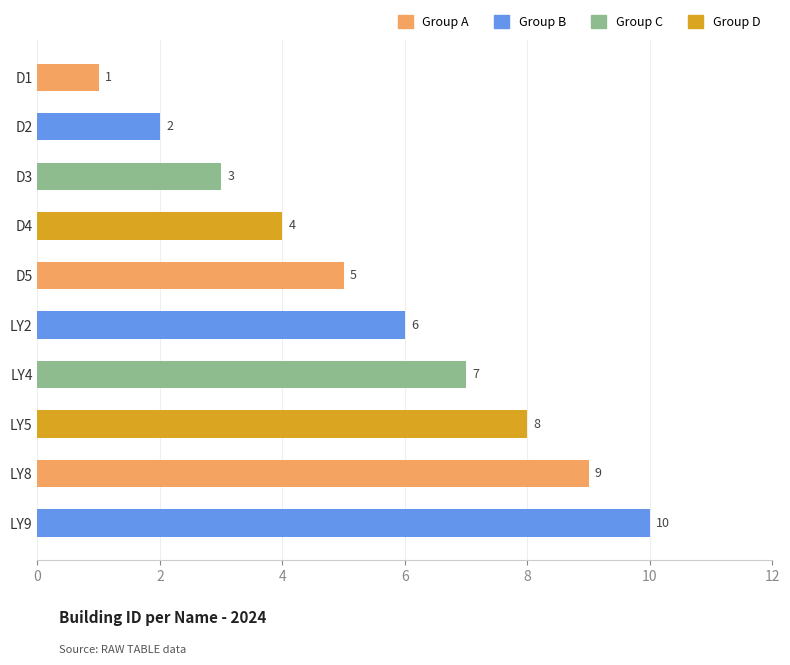

What is the label of the 7th bar from the top?

LY4